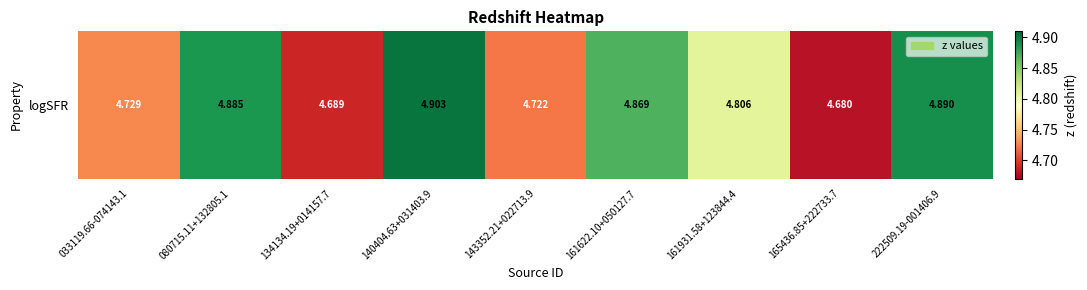

What is the smallest value displayed?

4.7